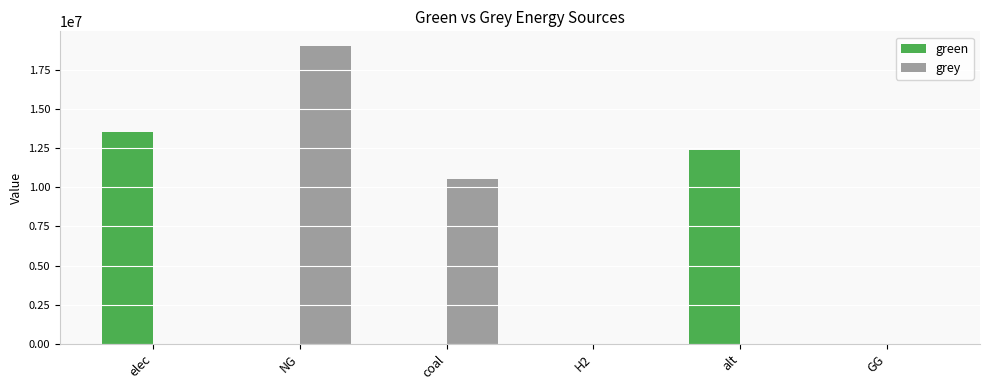

What is the sum of the green values at elec and alt?

25894235.2